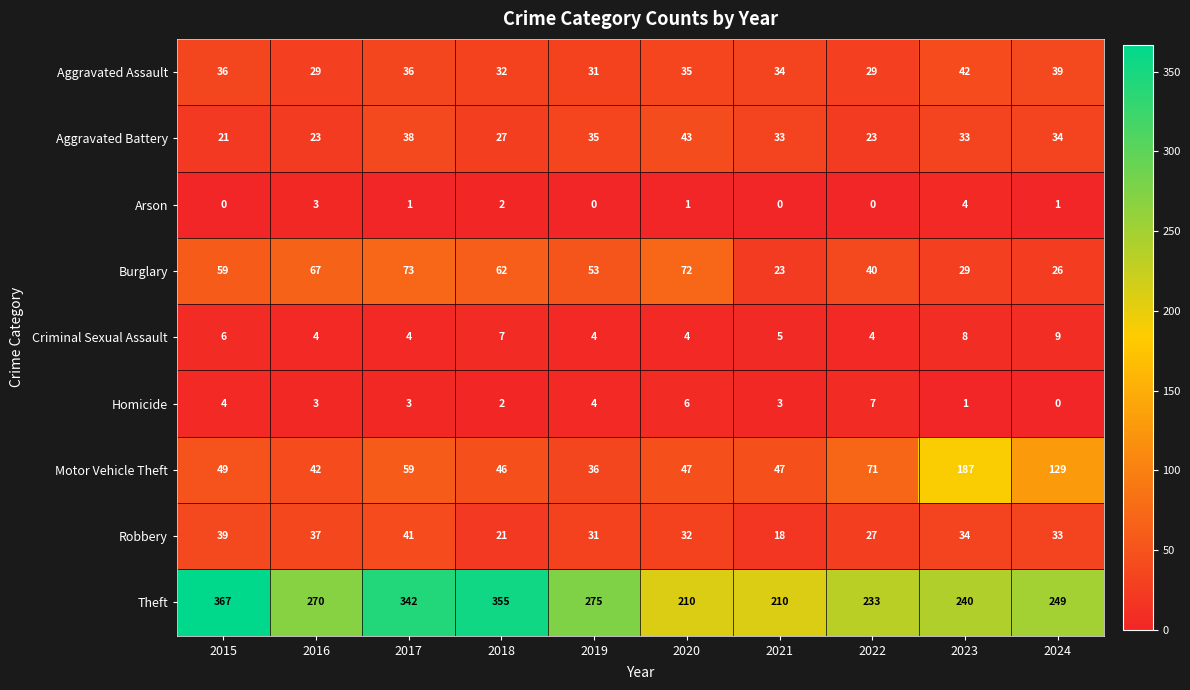

Is it true that Aggravated Battery equals 43 at 2020?

True